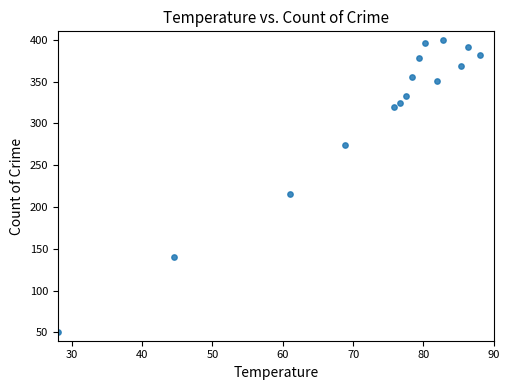

What Y value in the scatter plot is closest to 225?

216.0